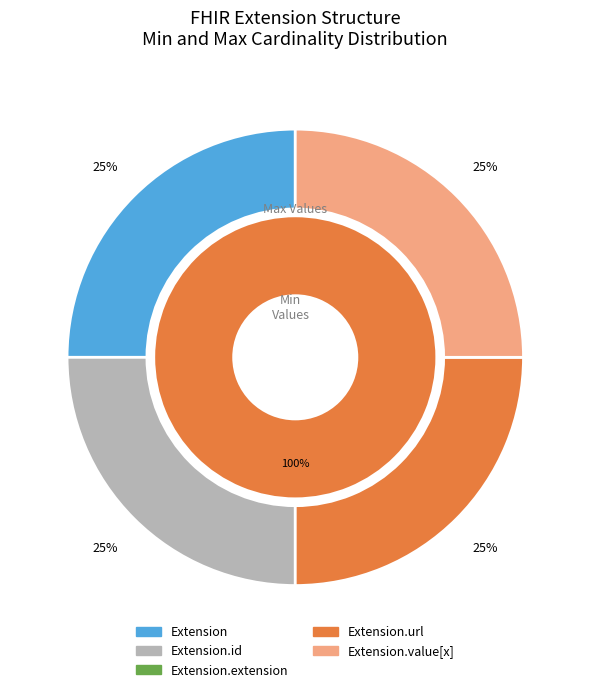

How many slices are in this pie chart?

5